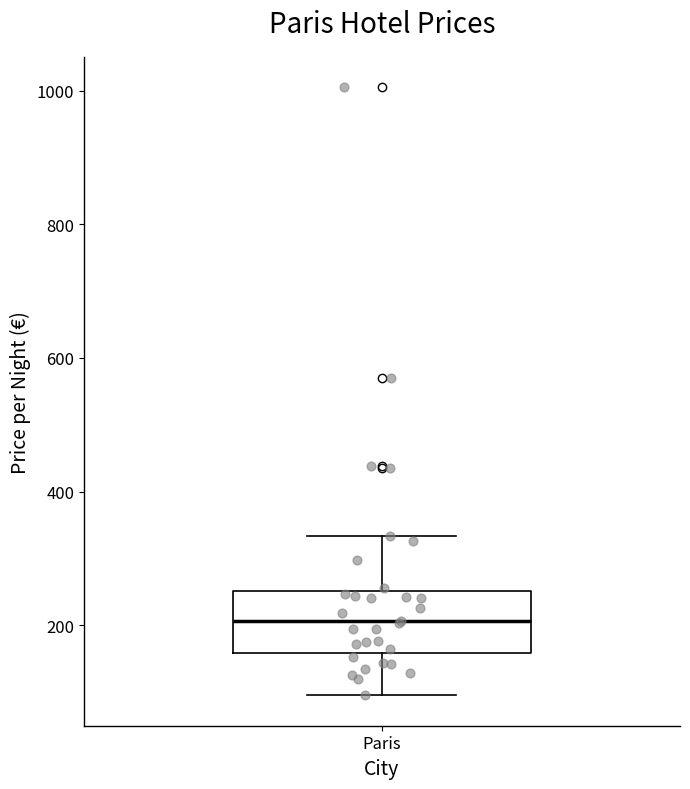

Transcribe this box plot: give where the median line is, the range the box spans, and where the two whiskers end, as read against the y-axis. The values are not printed on the chart, so give them approximately, as read against the axis.

median 200, box 160 to 260, whiskers 100 to 340